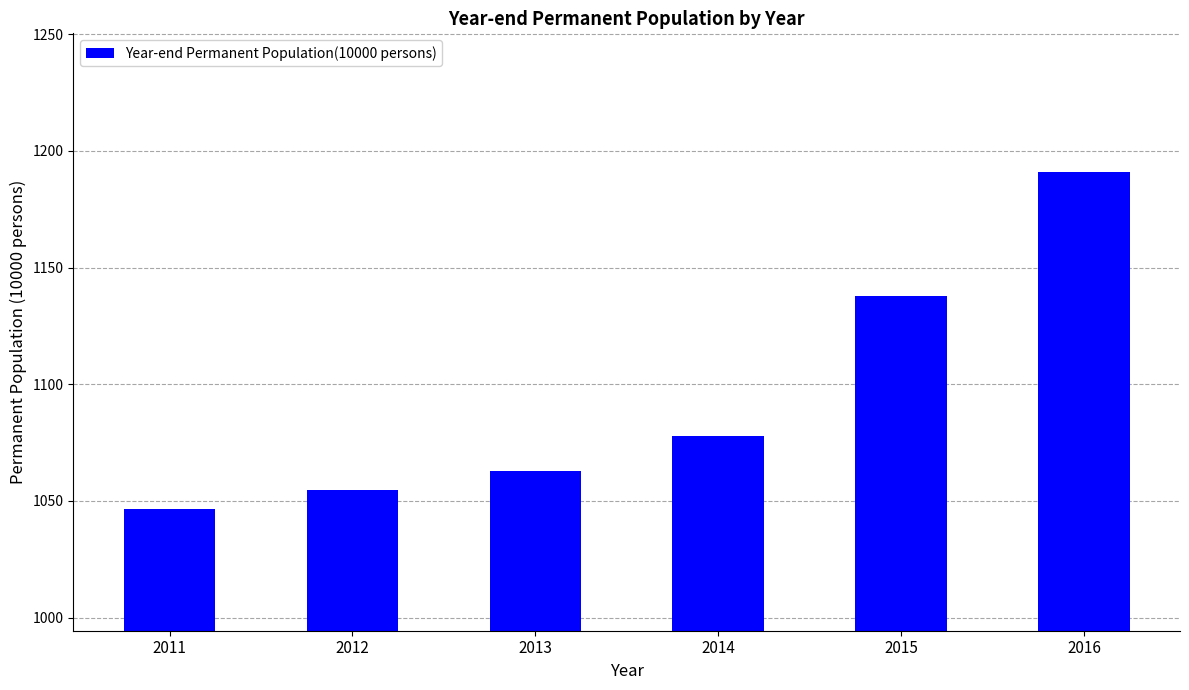

True or false: the data shows 469.8 at 2011.

False